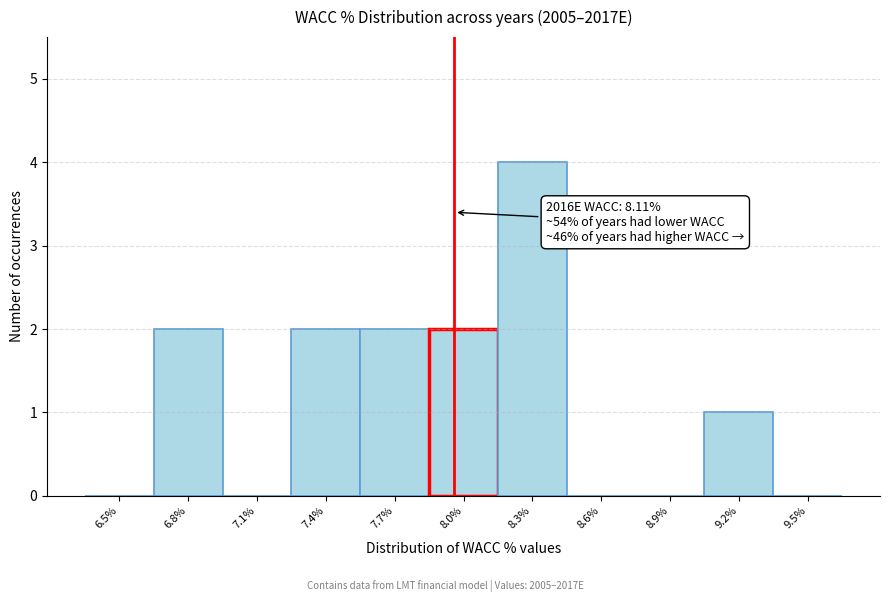

Reading left to right, what are all the values shown in this chart?

6.5%=0	6.8%=2	7.1%=0	7.4%=2	7.7%=2	8.0%=2	8.3%=4	8.6%=0	8.9%=0	9.2%=1	9.5%=0